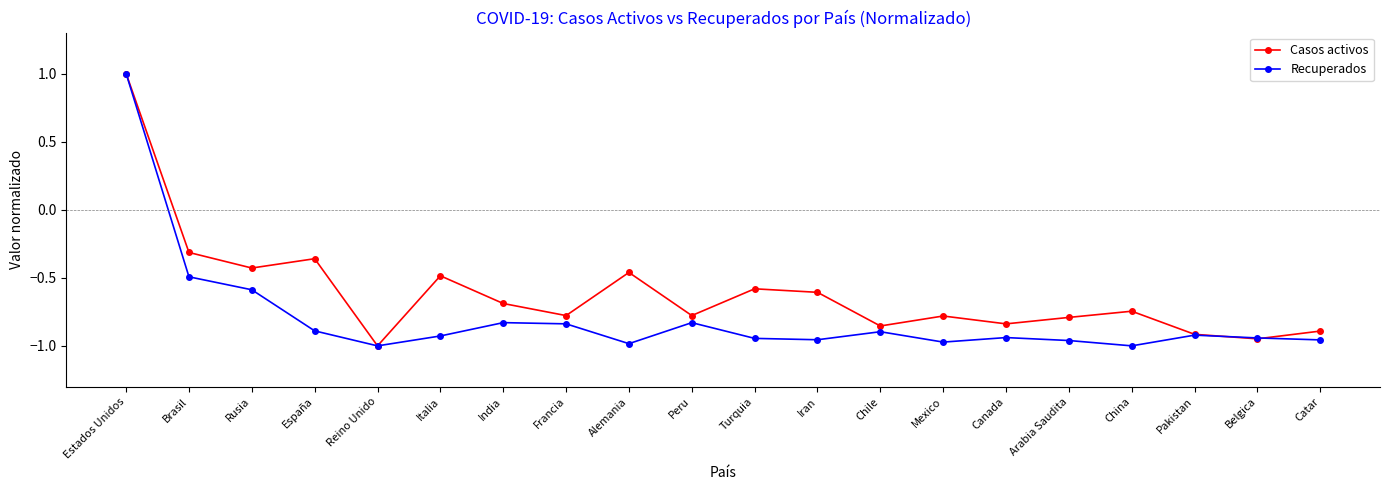

At which label does Casos activos first exceed 0?

Estados Unidos